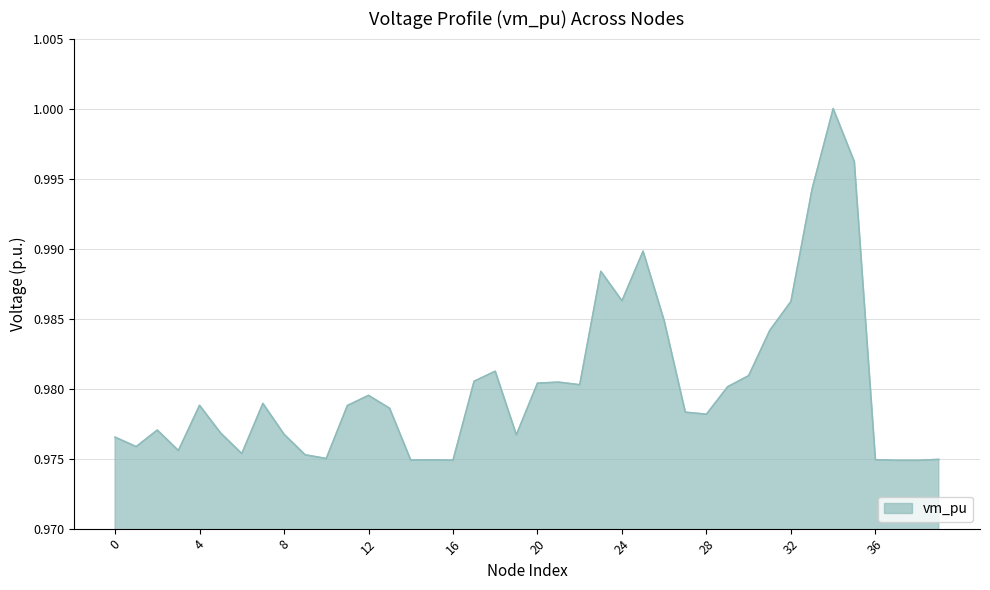

Does the chart display data point markers on the line(s)?

No